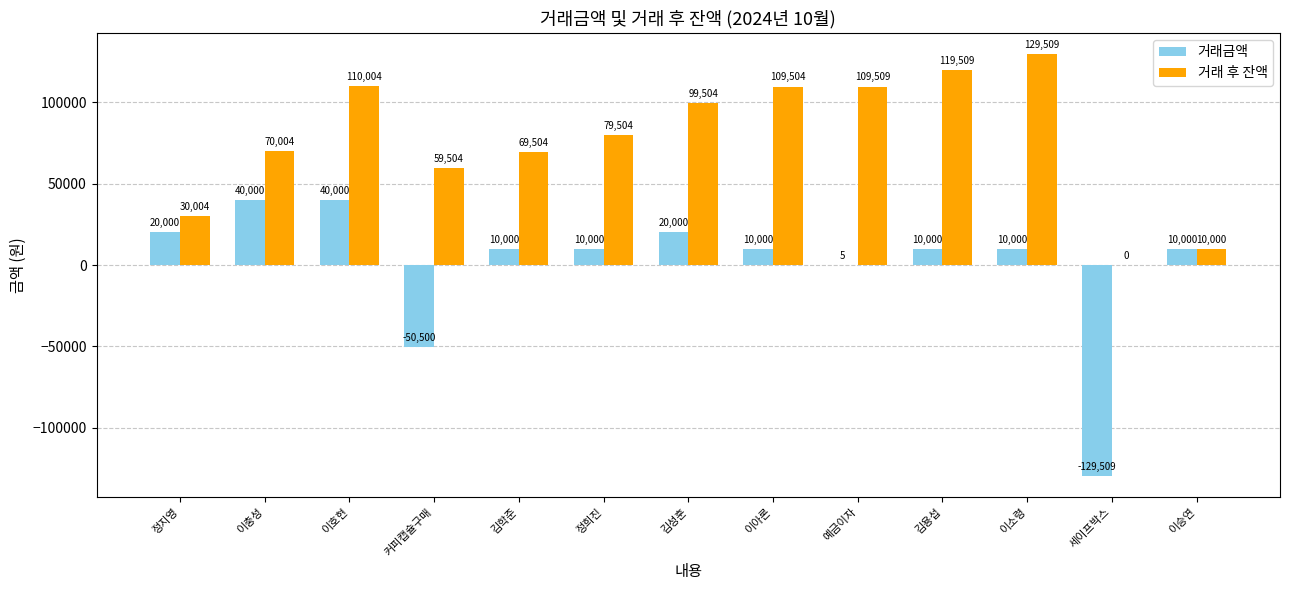

Are the bars horizontal?

No